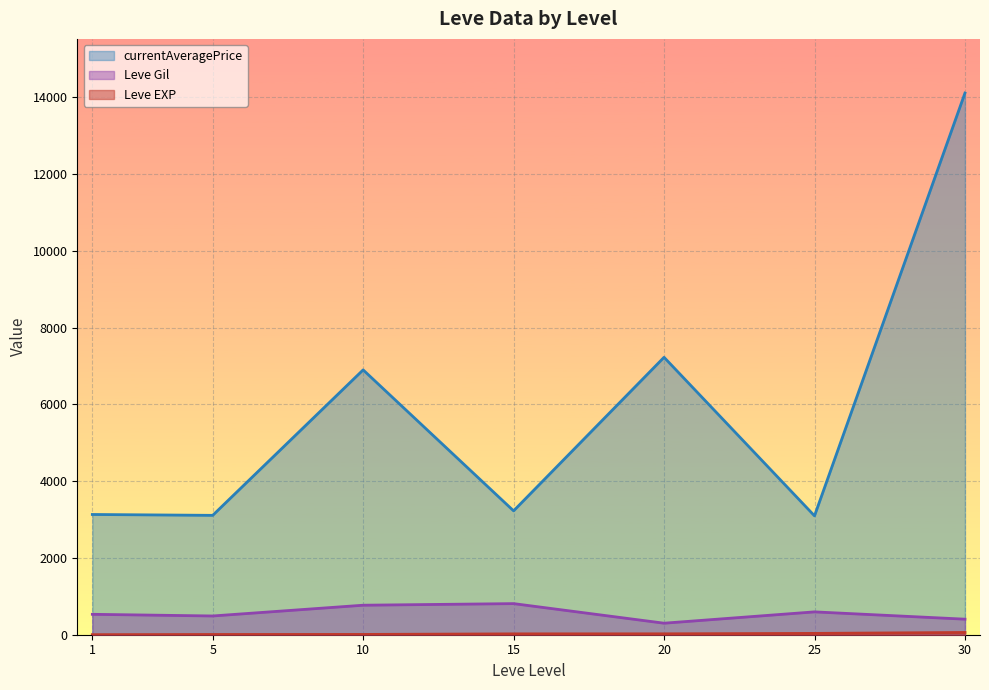

Which series changed the most between 10 and 20?

Leve Gil